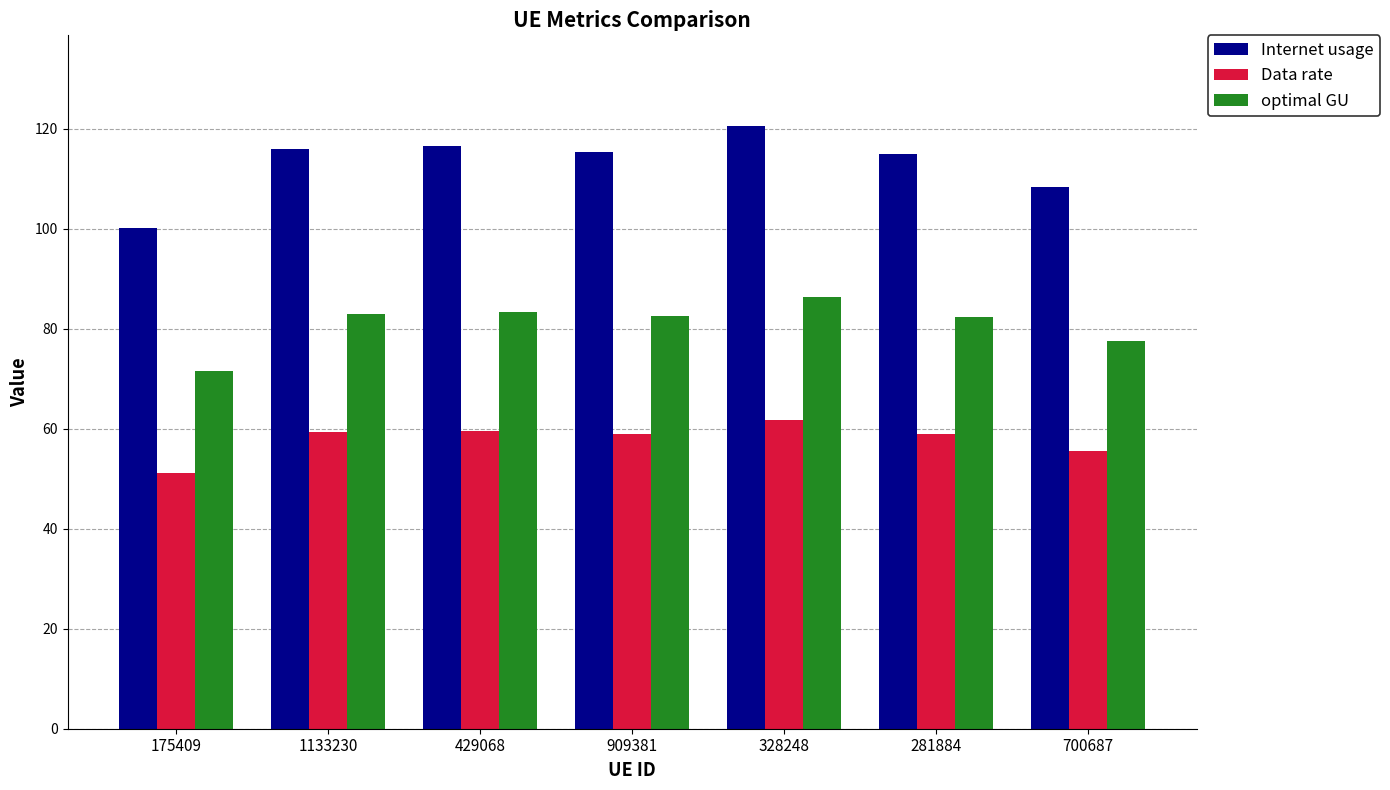

What is the difference between the highest and lowest values at 429068?

56.9